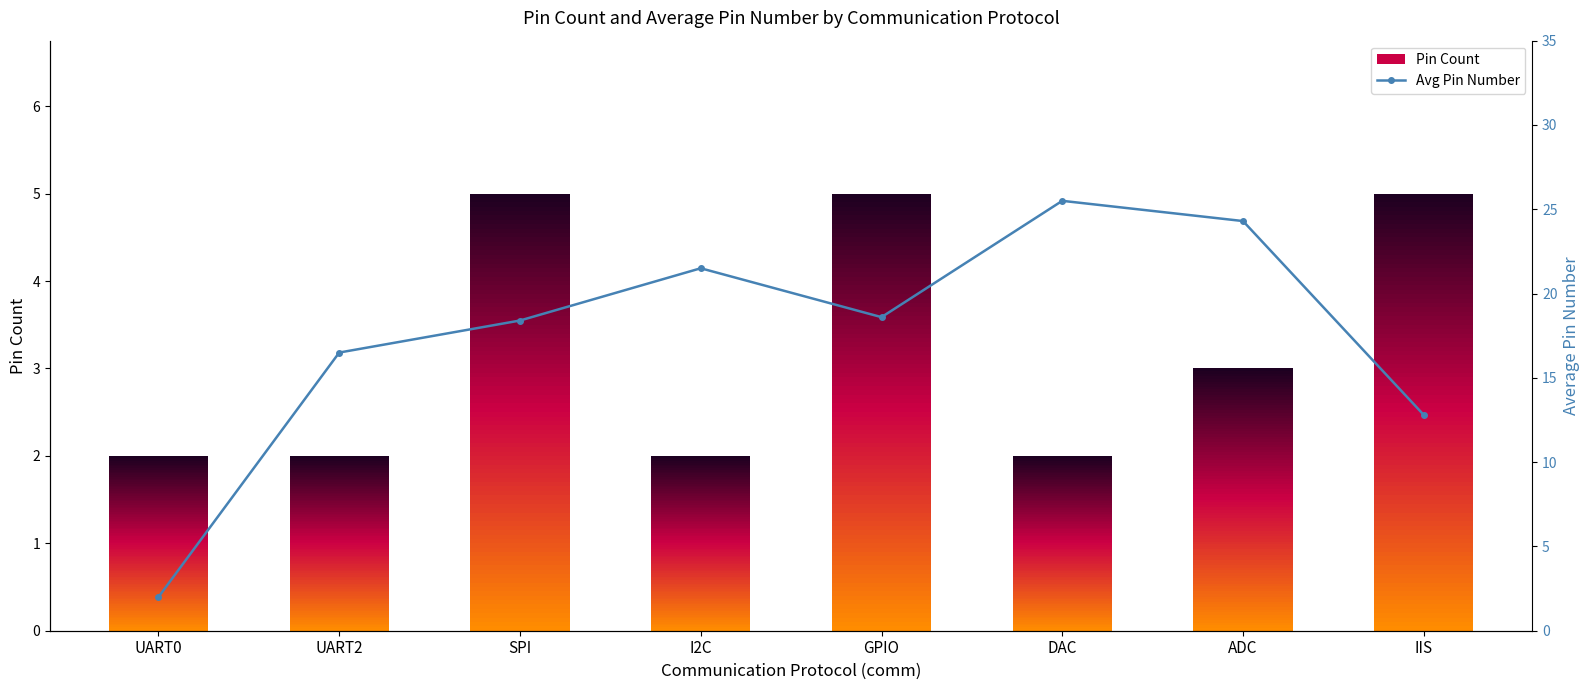

How many Pin Count values are between 2 and 5?

8